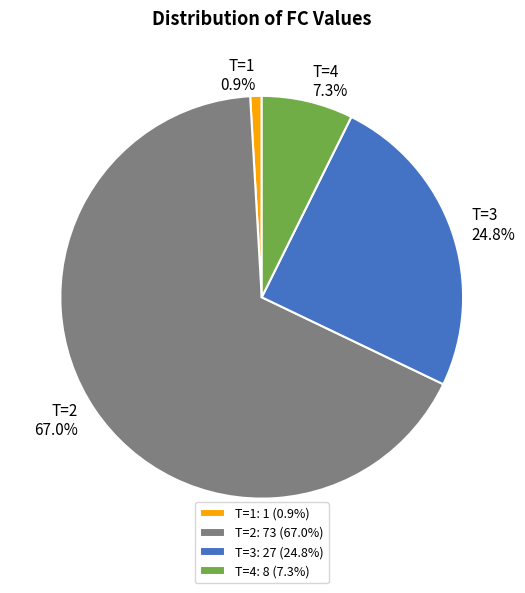

Which slice is the largest?

T=2